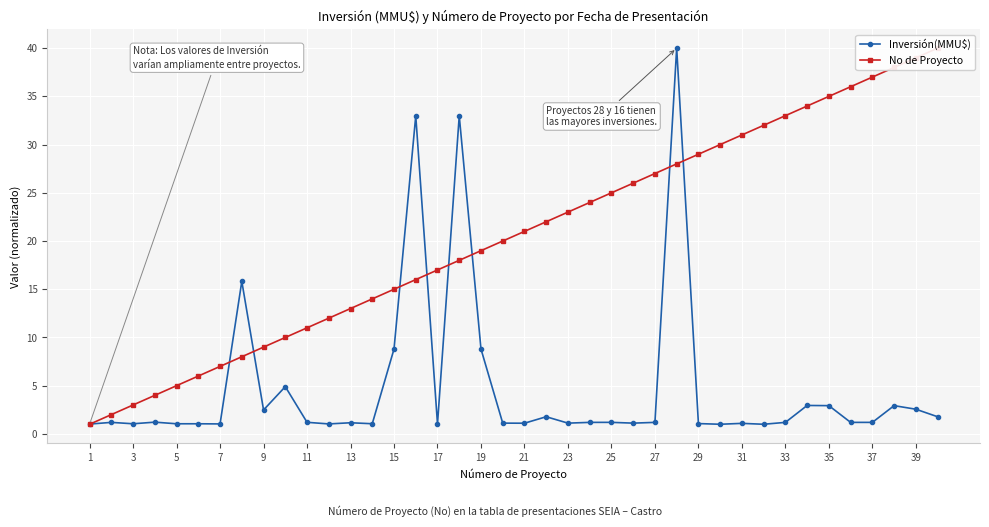

Reading left to right, list all the values displayed in this chart.

Inversión(MMU$): 1.0	1.2	1.1	1.2	1.1	1.1	1.0	15.8	2.5	4.9	1.2	1.0	1.2	1.1	8.8	33.0	1.0	33.0	8.8	1.1	1.1	1.8	1.1	1.2	1.2	1.1	1.2	40.0	1.1	1.0	1.1	1.0	1.2	3.0	2.9	1.2	1.2	2.9	2.6	1.8
No de Proyecto: 1.0	2.0	3.0	4.0	5.0	6.0	7.0	8.0	9.0	10.0	11.0	12.0	13.0	14.0	15.0	16.0	17.0	18.0	19.0	20.0	21.0	22.0	23.0	24.0	25.0	26.0	27.0	28.0	29.0	30.0	31.0	32.0	33.0	34.0	35.0	36.0	37.0	38.0	39.0	40.0